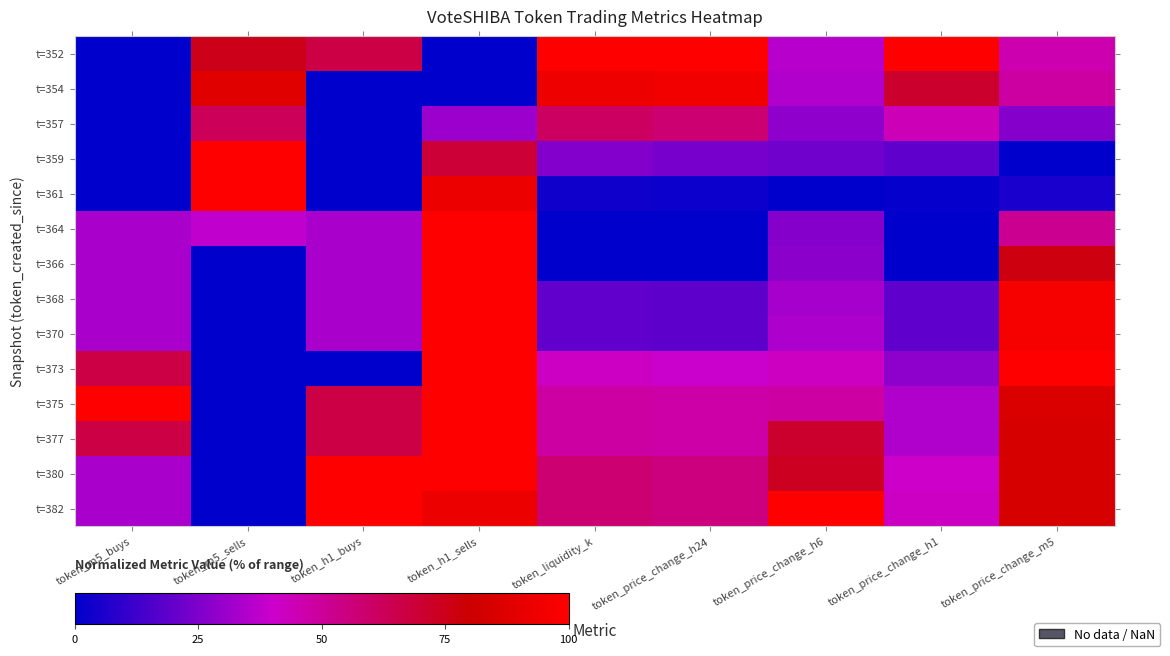

At token_price_change_m5, list the series in order from smallest to largest.

t=359, t=361, t=357, t=352, t=354, t=364, t=366, t=380, t=382, t=377, t=375, t=368, t=370, t=373